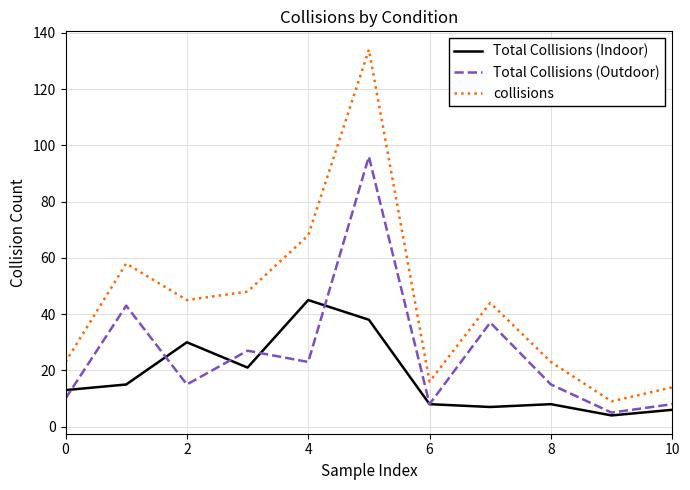

Does the chart display data point markers on the line(s)?

No